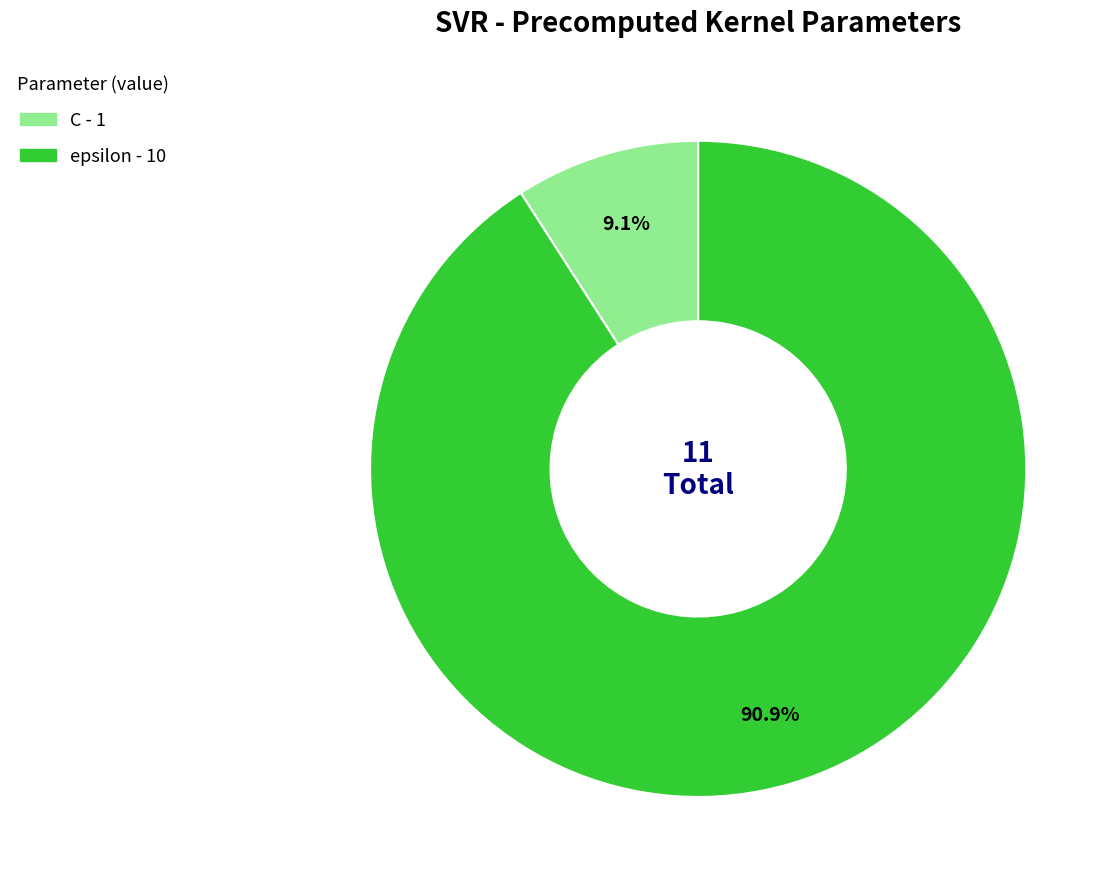

How many slices are in this pie chart?

2